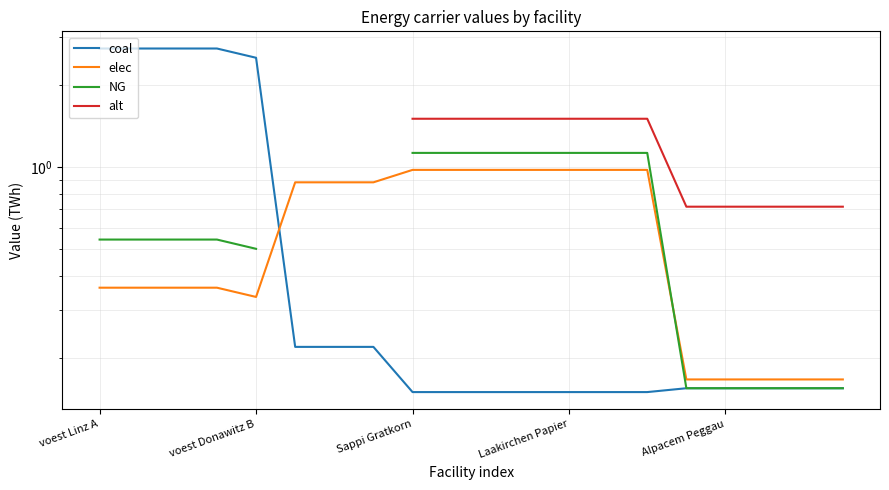

What position from the left is voest Donawitz B?

5